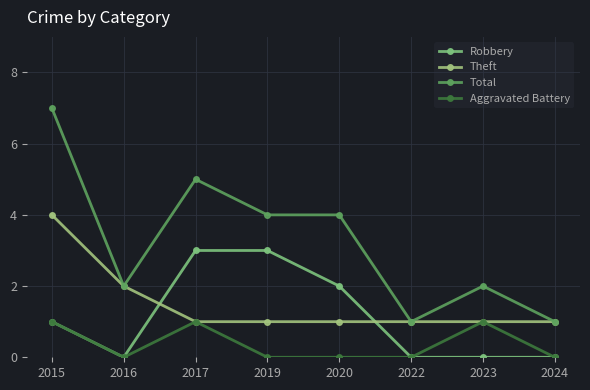

Rank the series by their maximum value, from highest to lowest.

Total, Theft, Robbery, Aggravated Battery